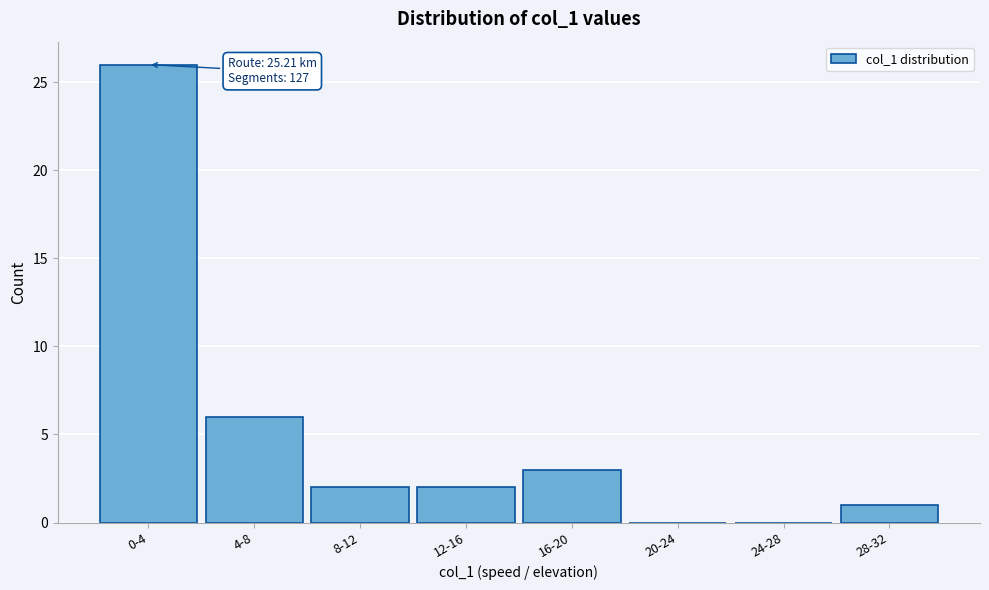

Reading left to right, list all the values displayed in this chart.

0-4=26	4-8=6	8-12=2	12-16=2	16-20=3	20-24=0	24-28=0	28-32=1